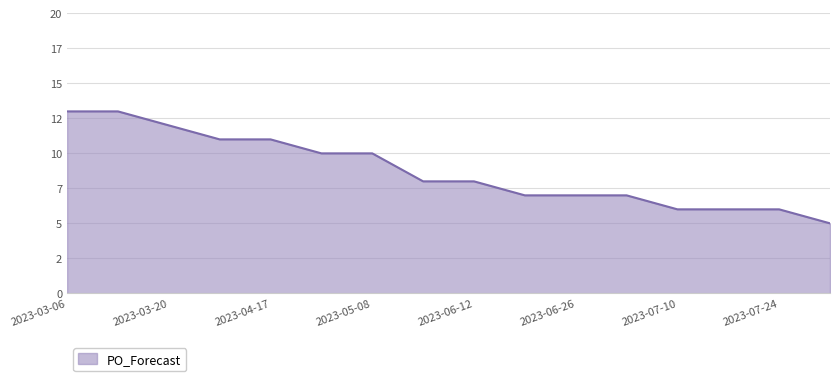

Does the chart have visible grid lines?

Yes